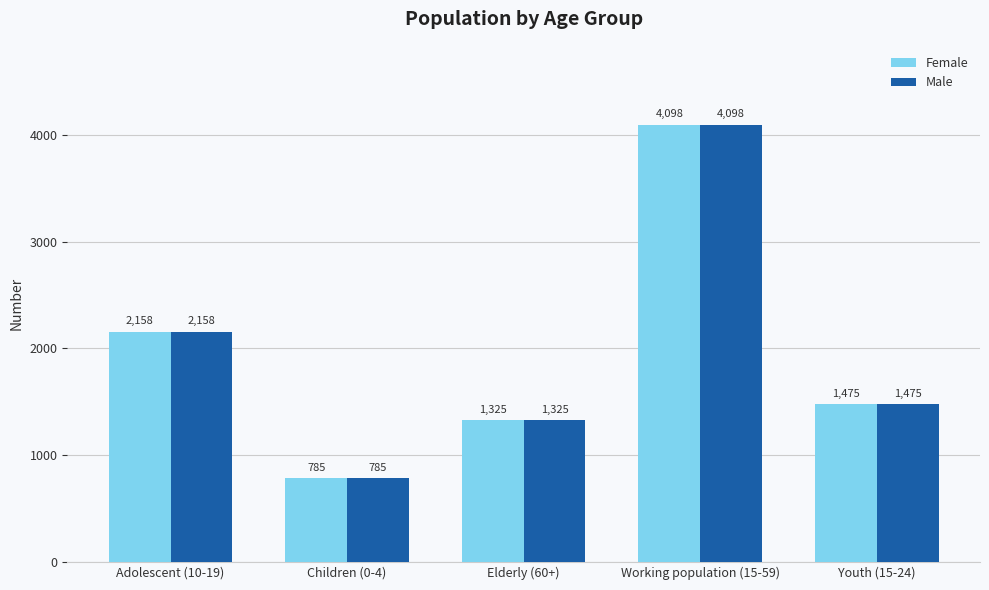

Reading left to right, extract all data points from this chart.

Female: Adolescent (10-19)=2158	Children (0-4)=785	Elderly (60+)=1325	Working population (15-59)=4098	Youth (15-24)=1475
Male: Adolescent (10-19)=2158	Children (0-4)=785	Elderly (60+)=1325	Working population (15-59)=4098	Youth (15-24)=1475